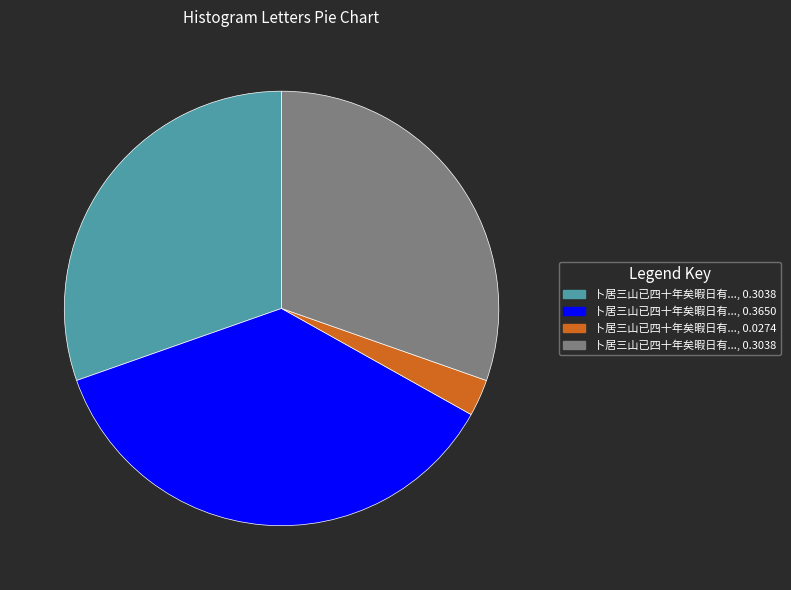

Is there a majority slice in this chart?

No